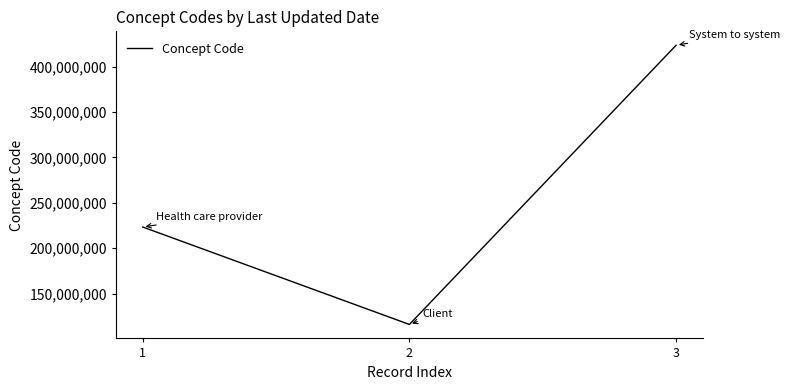

How many series are shown in this chart?

1